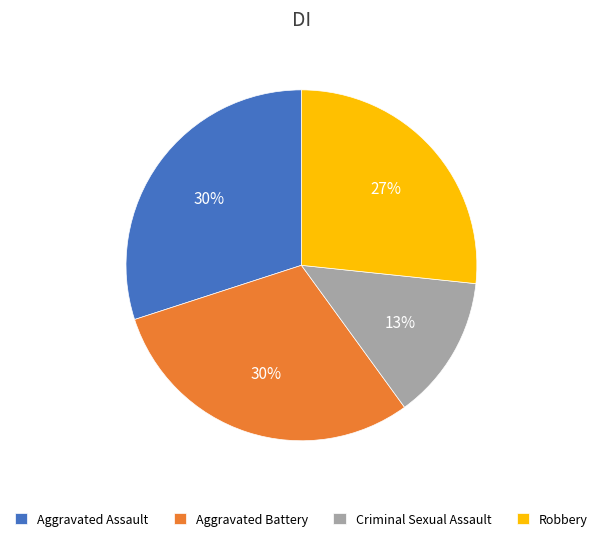

The Aggravated Battery slice represents 23% of the pie. True or false?

False